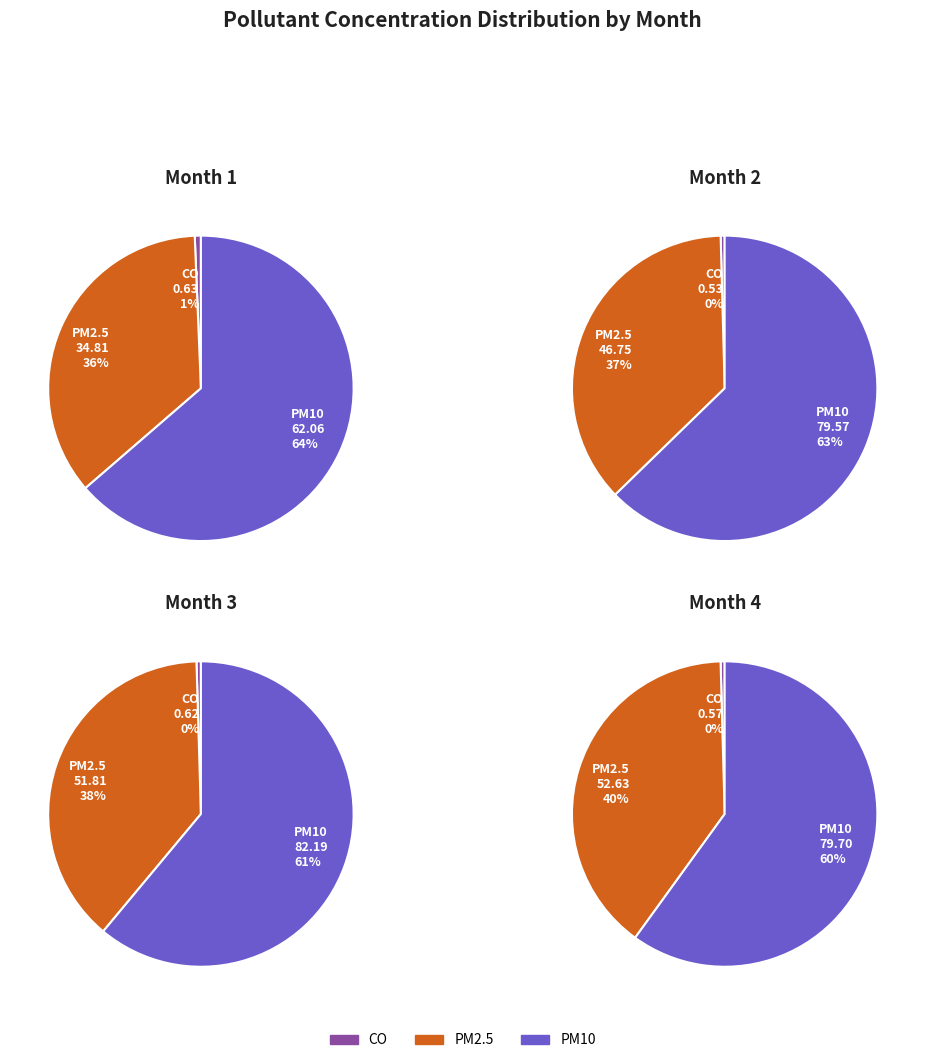

To the nearest percent, what portion does 3 represent?

27%